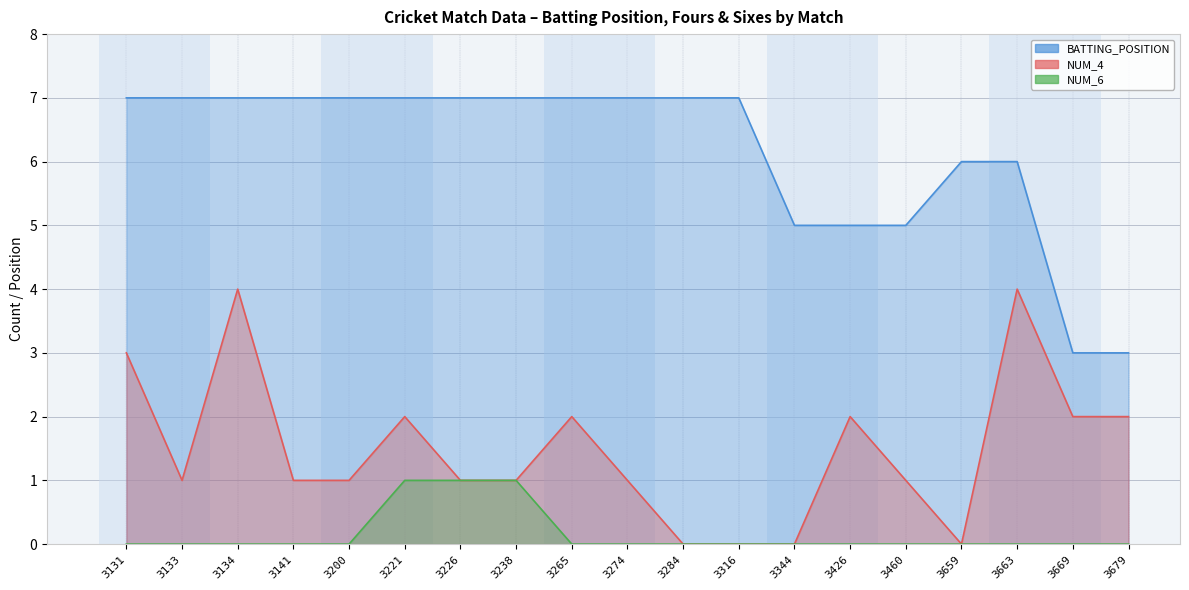

True or false: BATTING_POSITION and NUM_4 intersect in this chart.

False